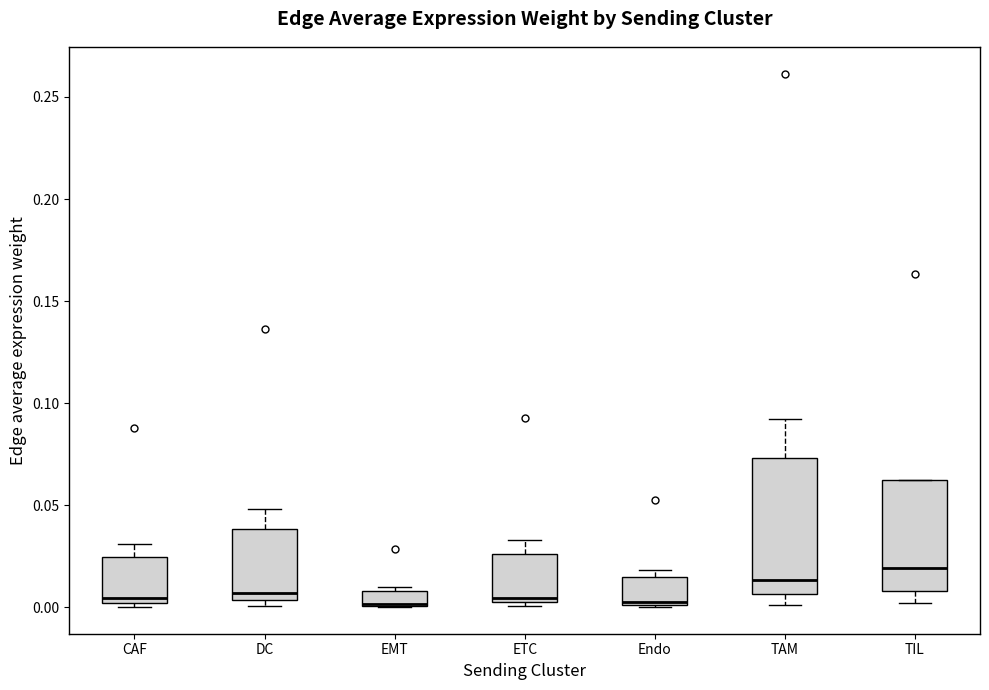

Where is the lower edge of the box for TIL on the y-axis? The values are not printed on the chart, so give them approximately, as read against the axis.

0.010